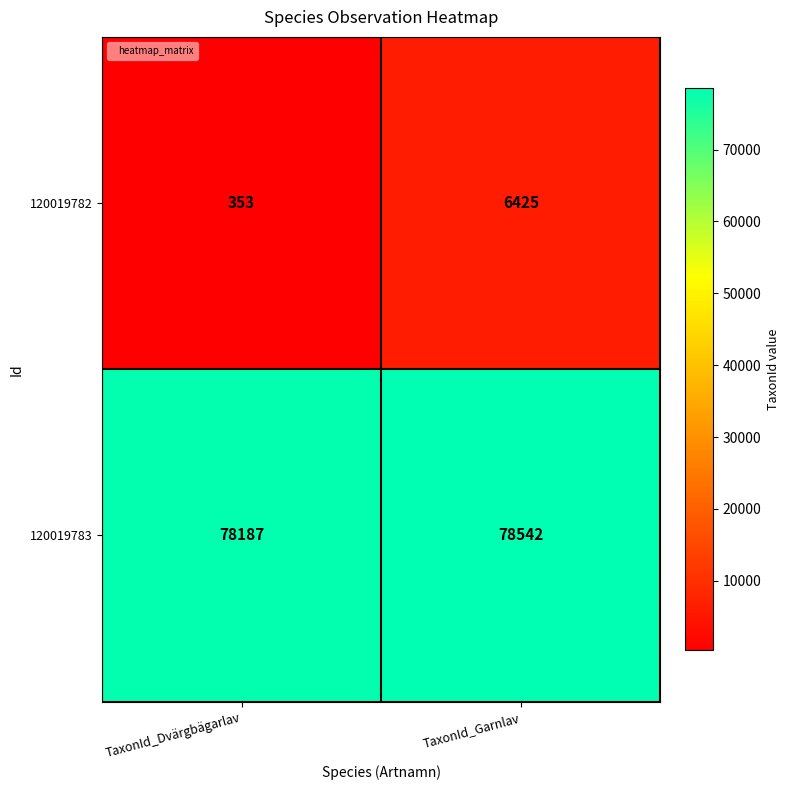

The 120019782 series shows 353 at TaxonId_Dvärgbägarlav. True or false?

True